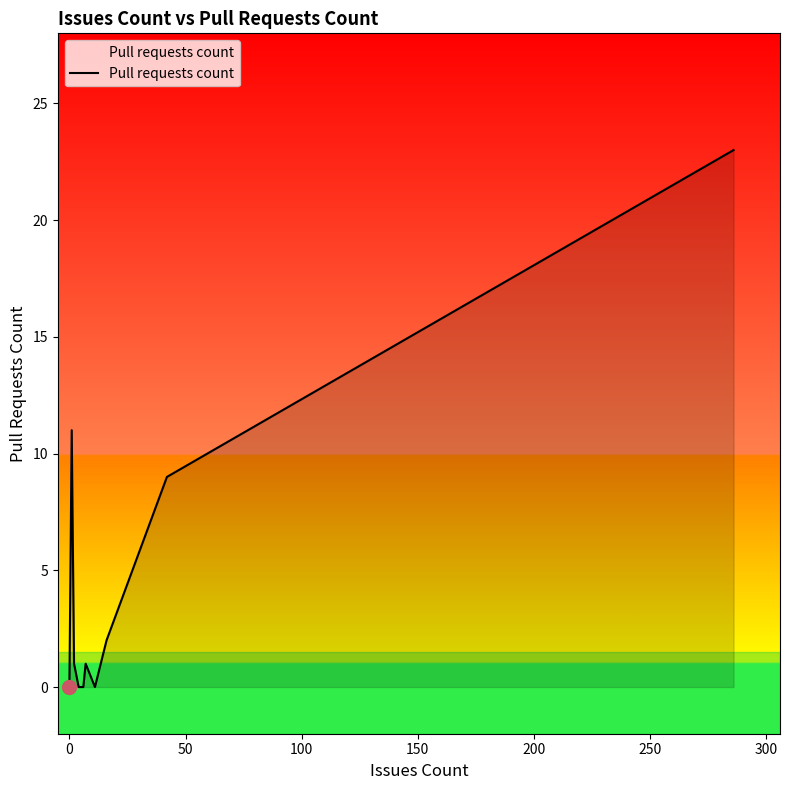

What is the difference between the second highest and second lowest values?

11